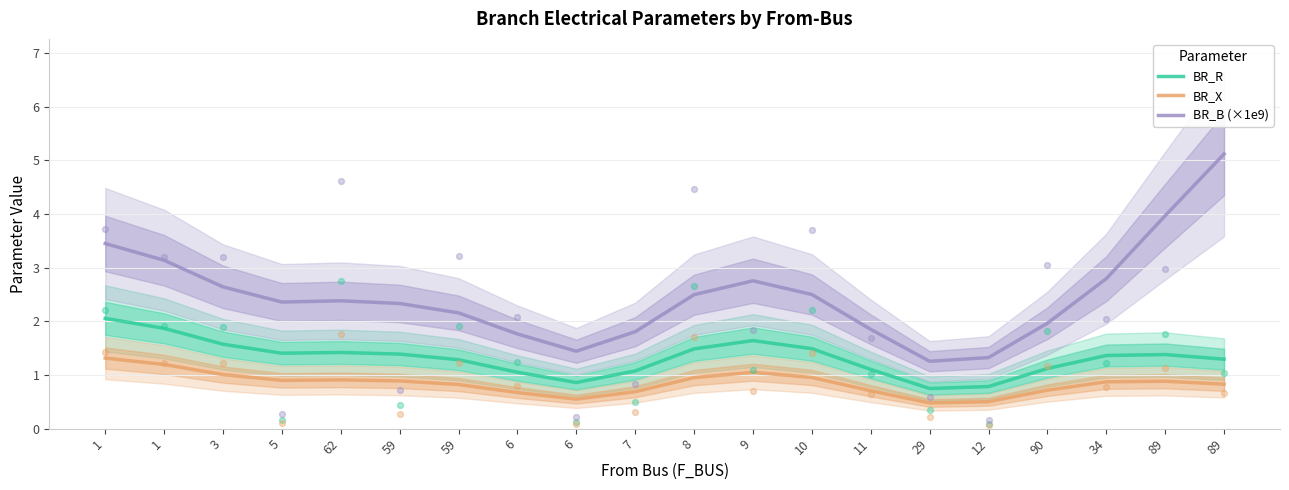

Which series has the largest total across all categories?

BR_B (×1e9)